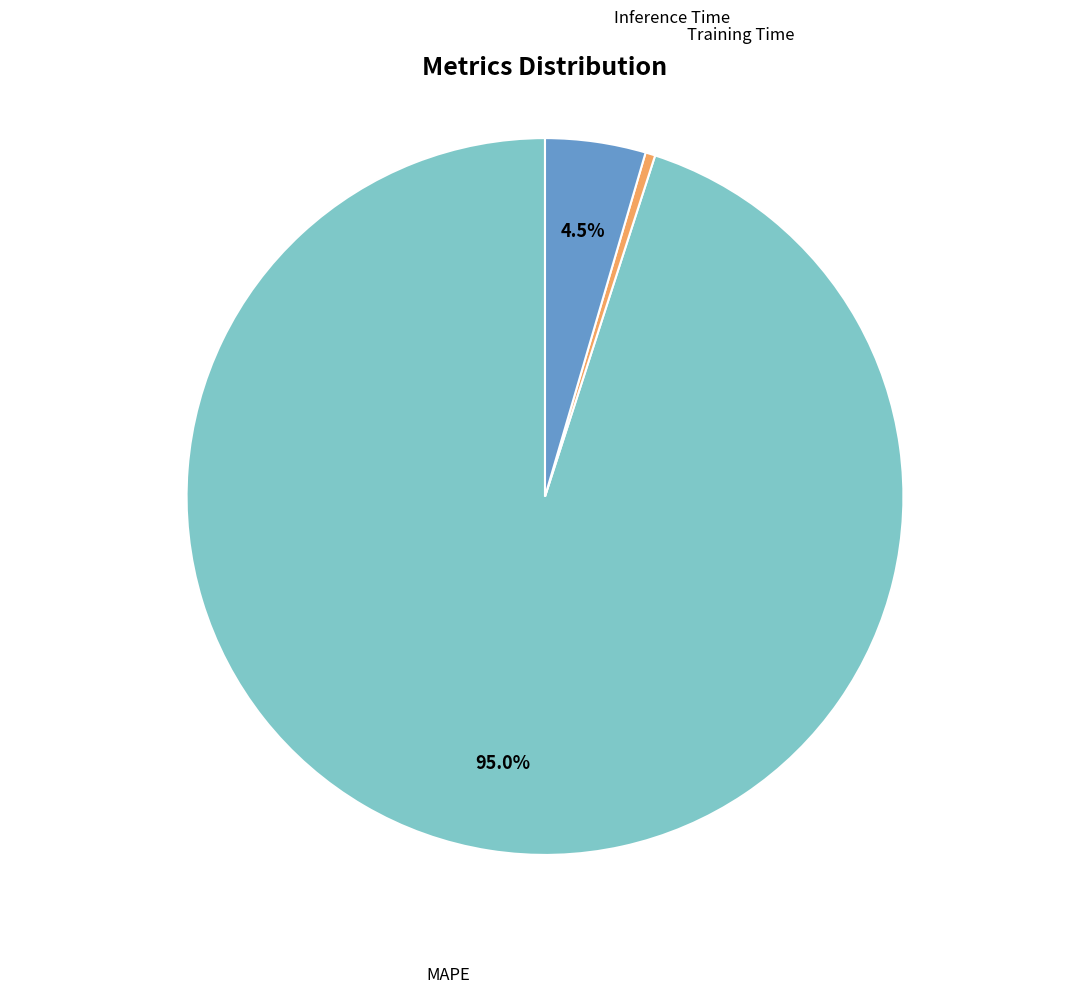

What percentage do Inference Time and MAPE together represent?

99.6%